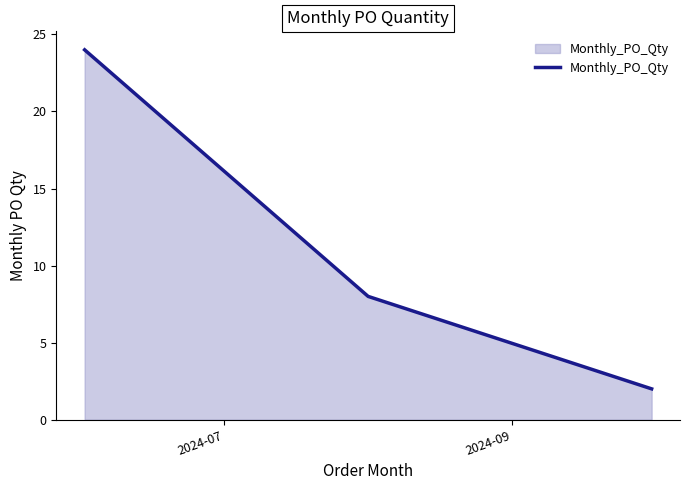

What is the average value?

11